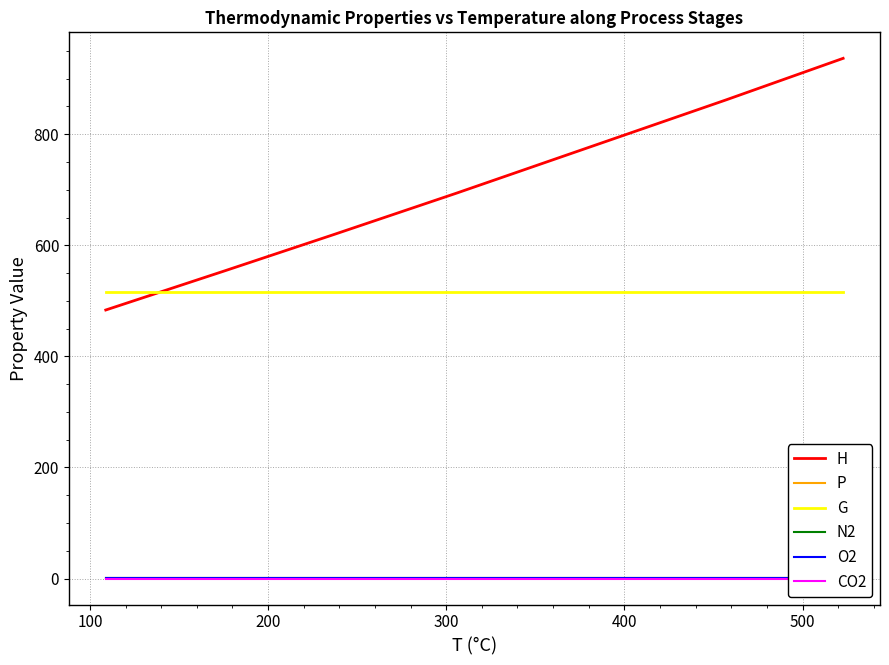

Which series changed the most between 200 and 500?

H